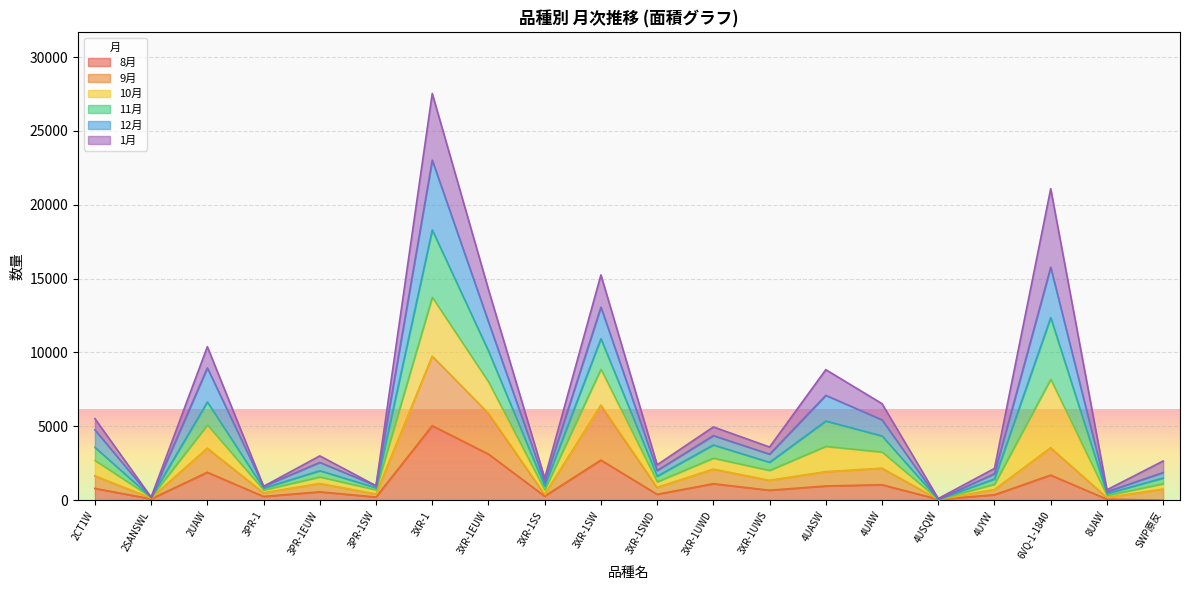

What is the maximum value for 8月?

5041.8